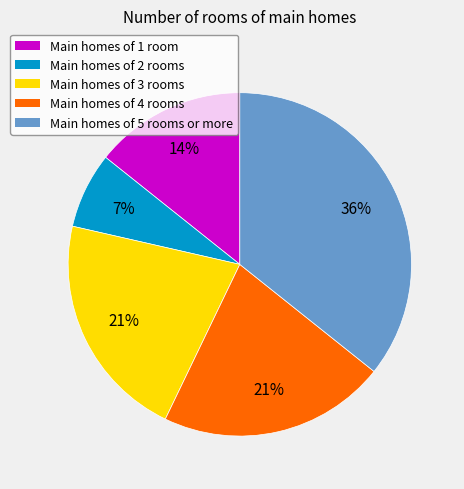

Is Main homes of 4 rooms the majority of the pie?

No